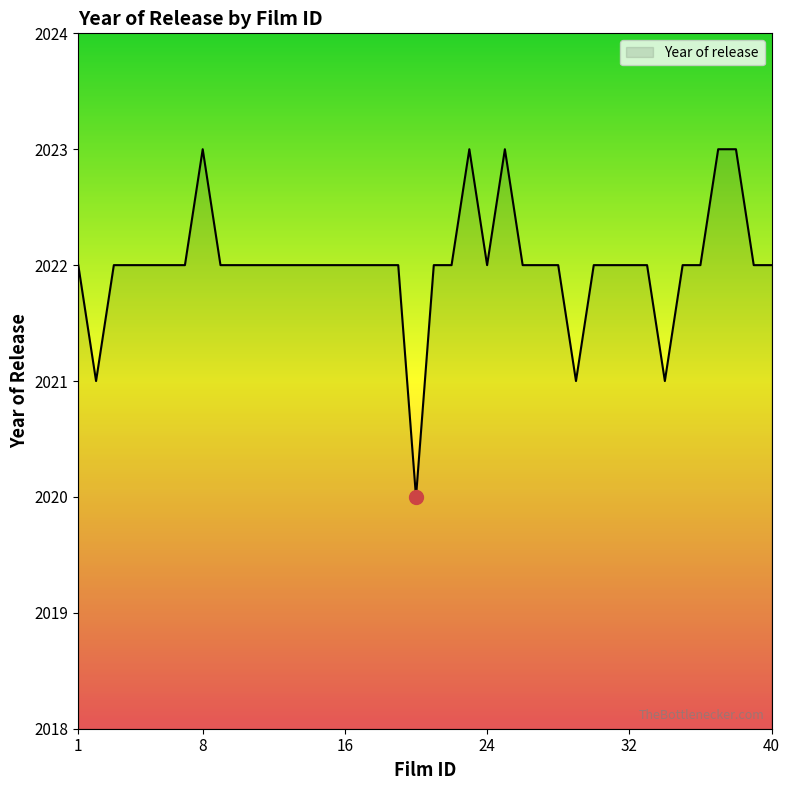

What is the difference between the maximum and minimum values?

3